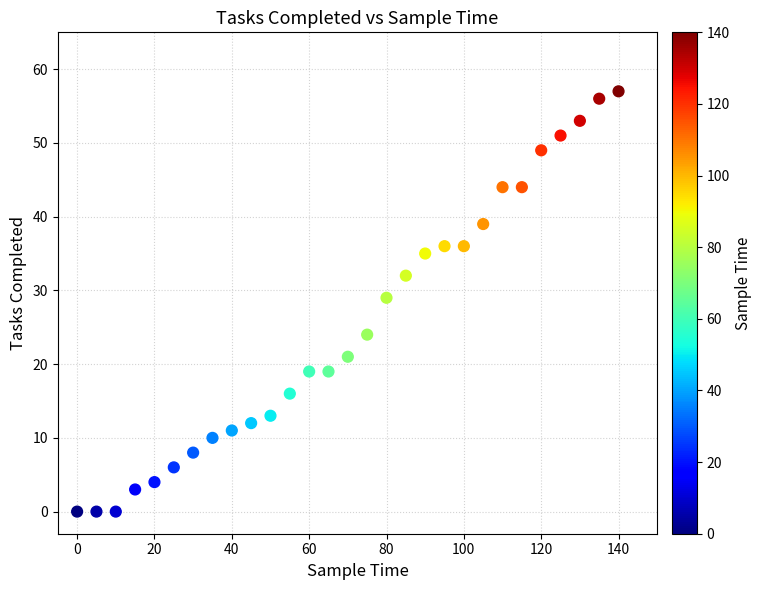

What Y value in the scatter plot is closest to 28?

29